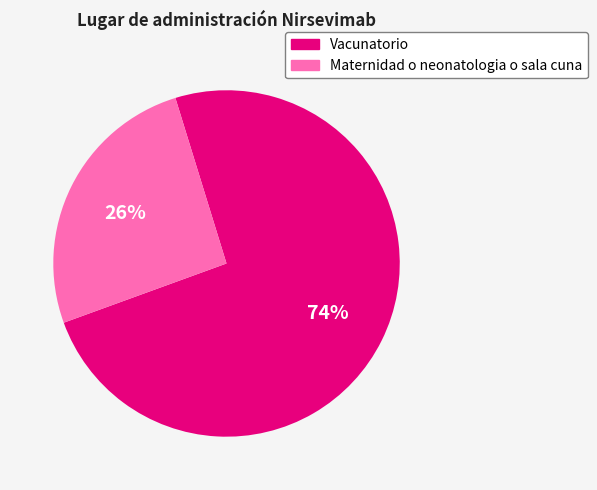

How many segments does this pie chart have?

2